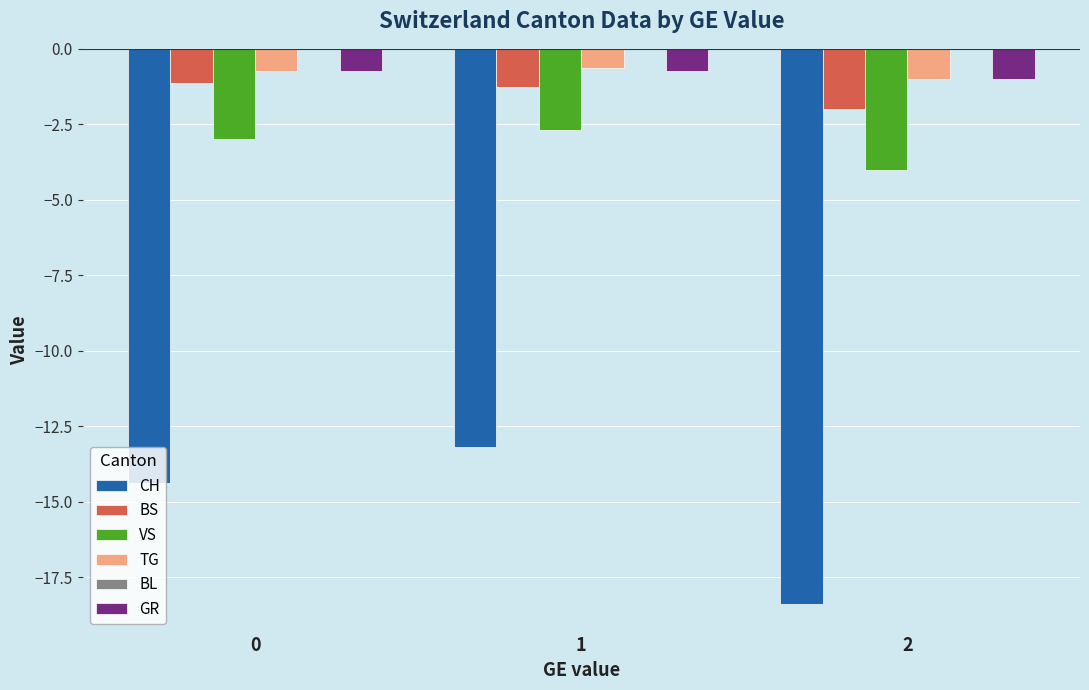

The CH series shows -14.4 at 0. True or false?

True